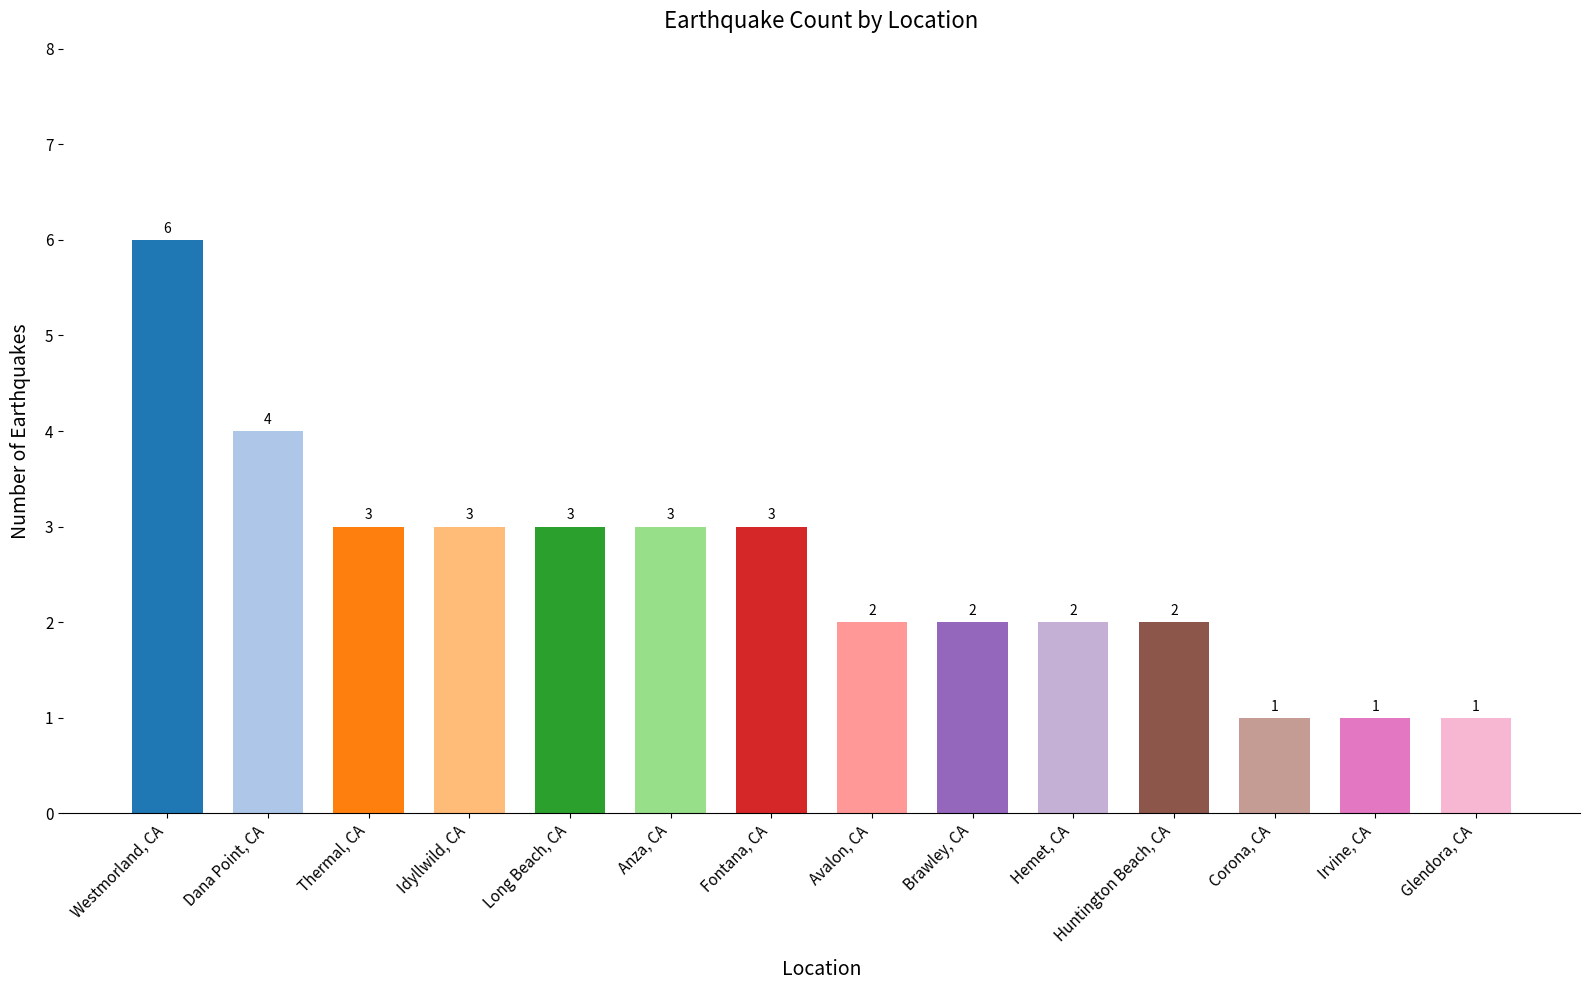

What is the label of the 4th bar from the left?

Idyllwild, CA